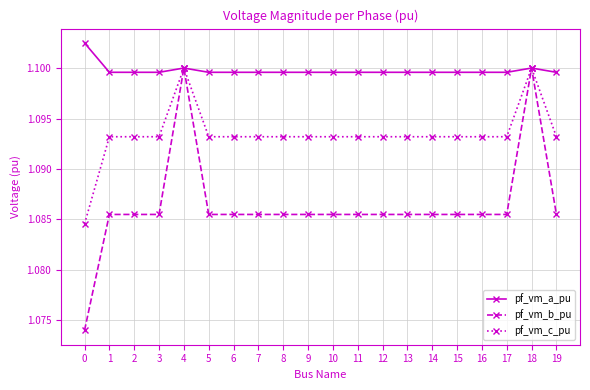

The value of pf_vm_a_pu at 18 is 1.1. True or false?

True